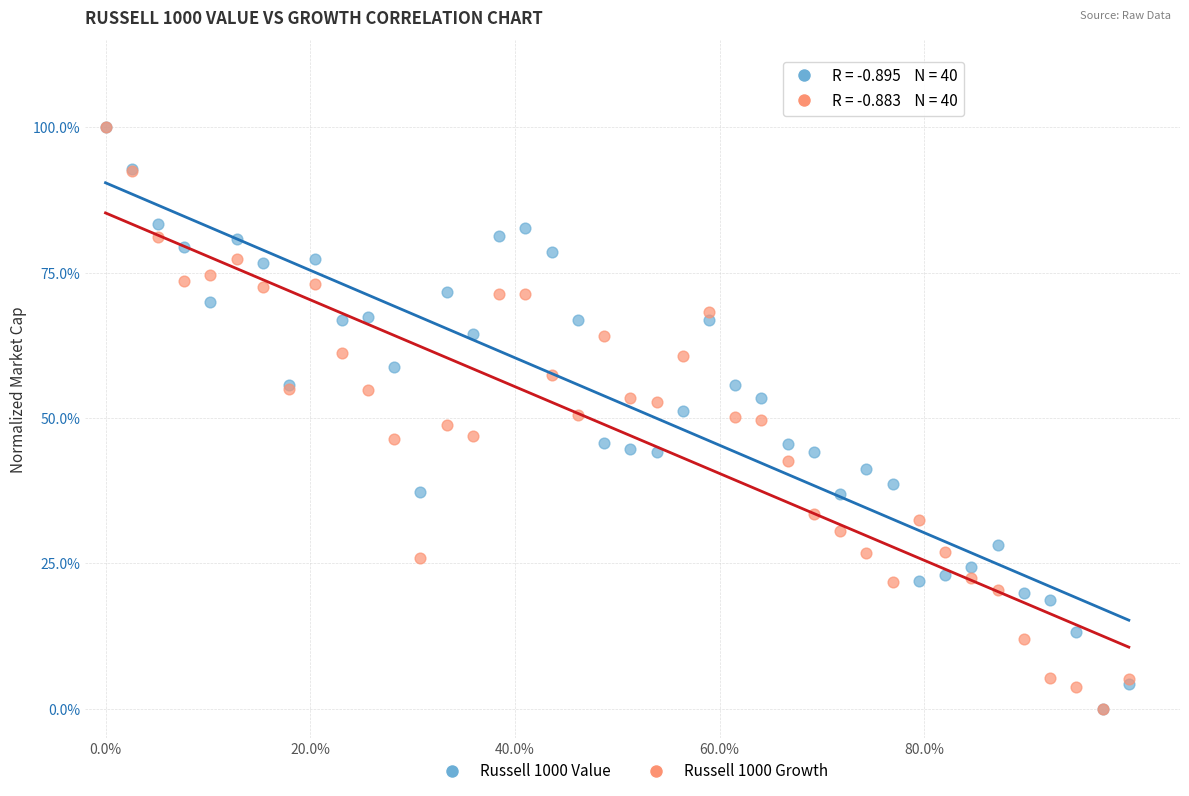

What are all the series names shown in the legend?

Russell 1000 Value, Russell 1000 Growth